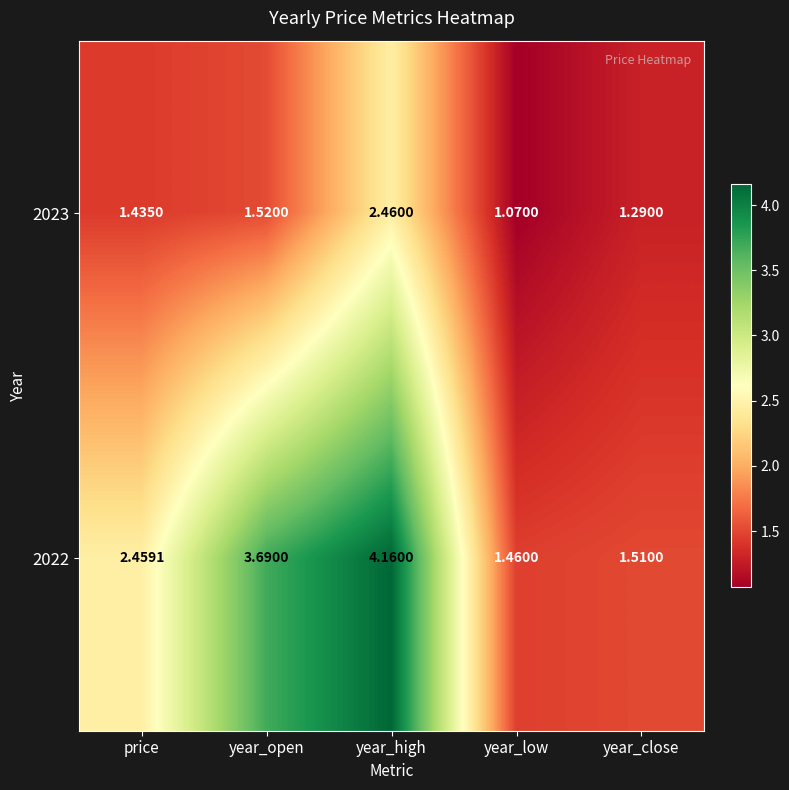

At which label is 2022 closest to 2?

price